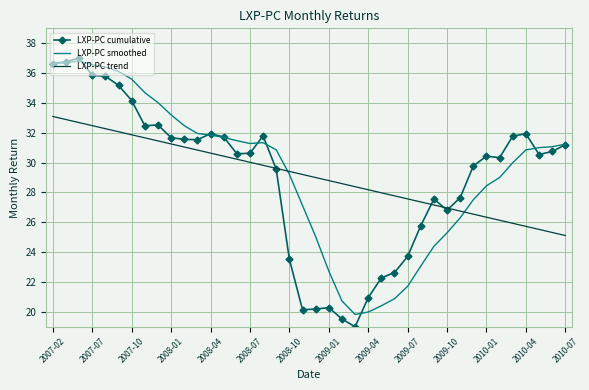

What is the highest value of the LXP-PC trend series?

33.1